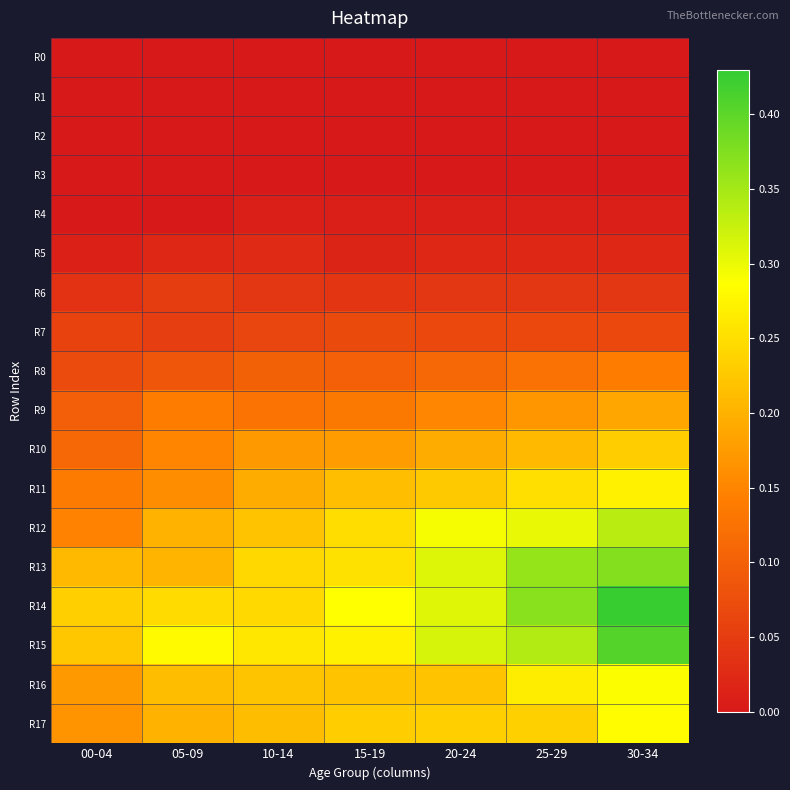

Which series changed the most between 10-14 and 15-19?

R14